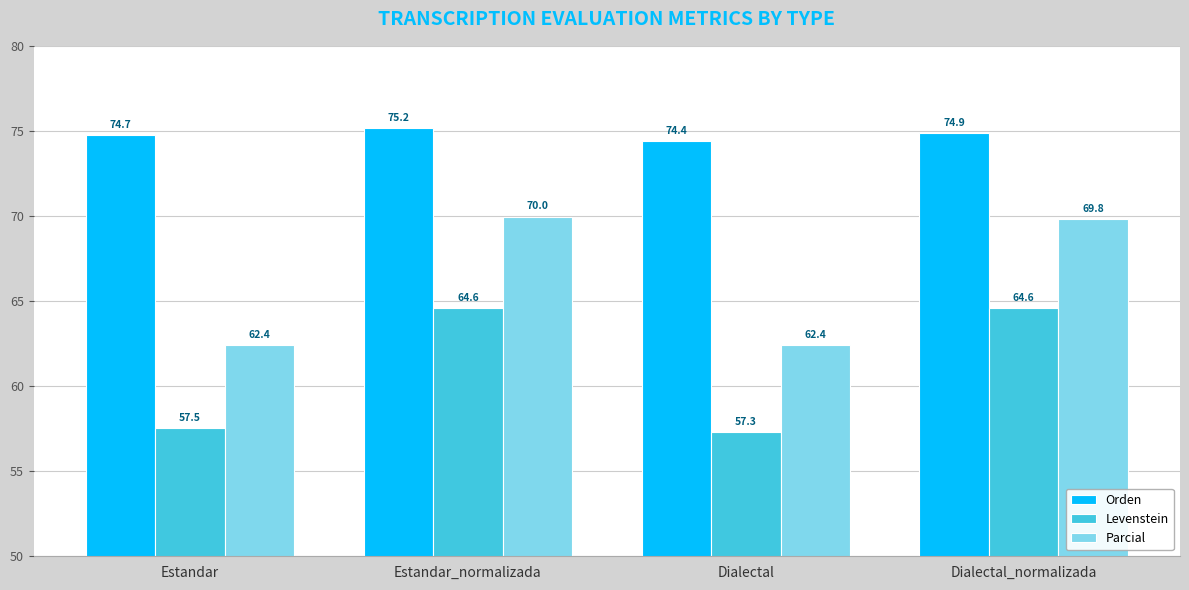

Reading left to right, list all the values displayed in this chart.

Orden: Estandar=74.7	Estandar_normalizada=75.2	Dialectal=74.4	Dialectal_normalizada=74.9
Levenstein: Estandar=57.5	Estandar_normalizada=64.6	Dialectal=57.3	Dialectal_normalizada=64.6
Parcial: Estandar=62.4	Estandar_normalizada=70.0	Dialectal=62.4	Dialectal_normalizada=69.8